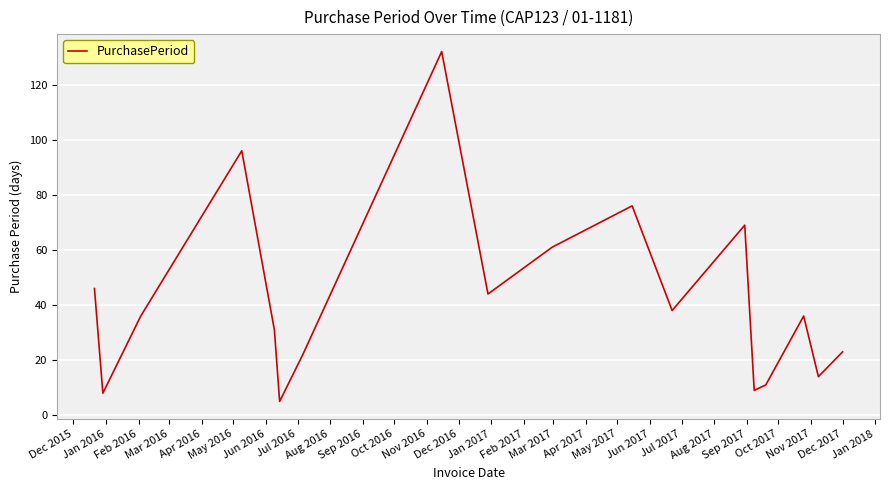

What is the difference between the maximum and minimum values?

127